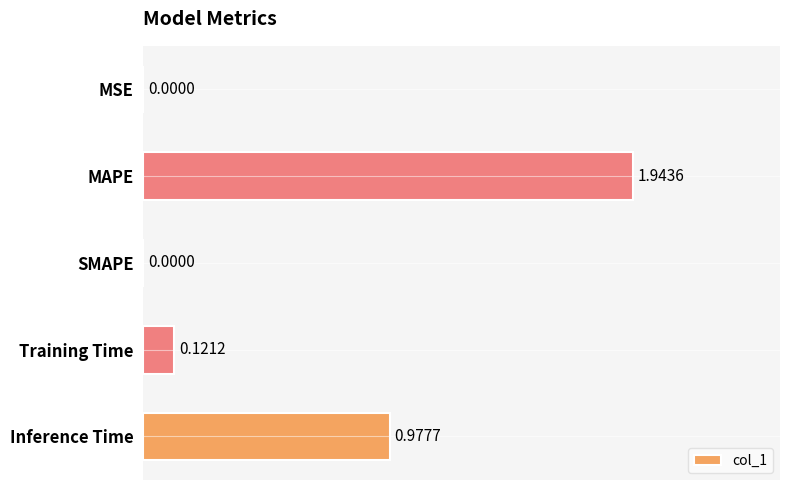

How many values exceed 0?

4